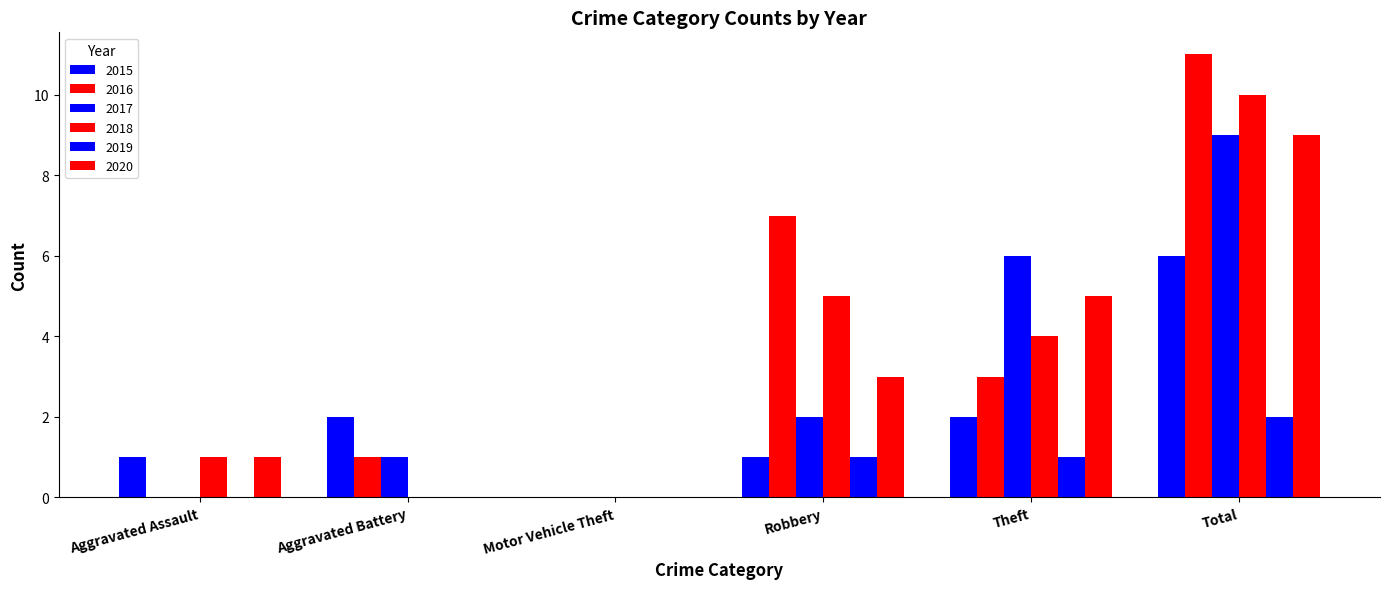

Reading left to right, extract all data points from this chart.

2015: 1	2	0	1	2	6
2016: 0	1	0	7	3	11
2017: 0	1	0	2	6	9
2018: 1	0	0	5	4	10
2019: 0	0	0	1	1	2
2020: 1	0	0	3	5	9